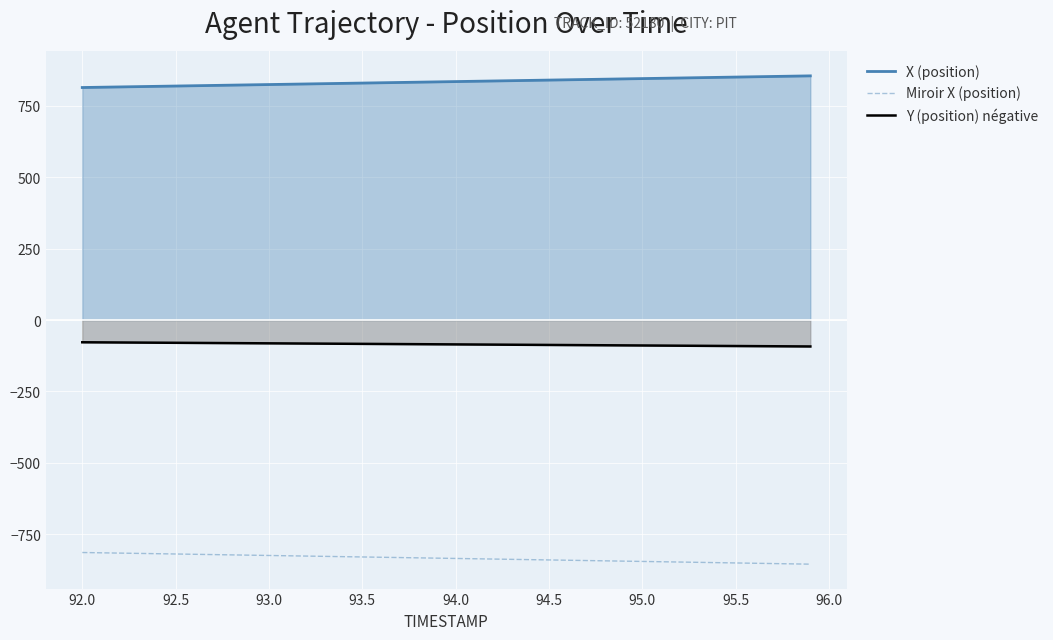

What is the average value of the X (position) series?

835.0